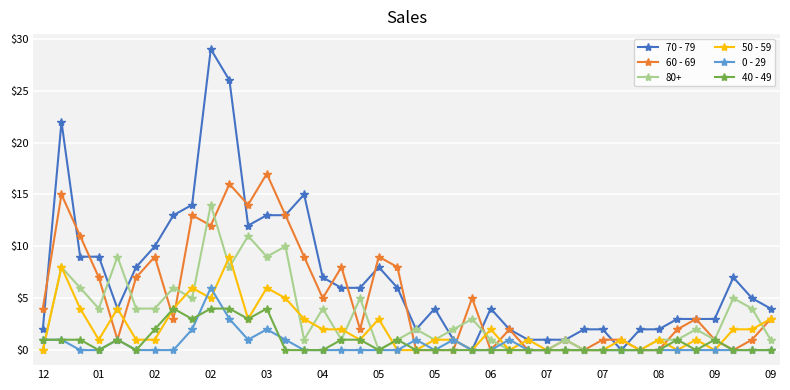

What is the highest value of the 80+ series?

14